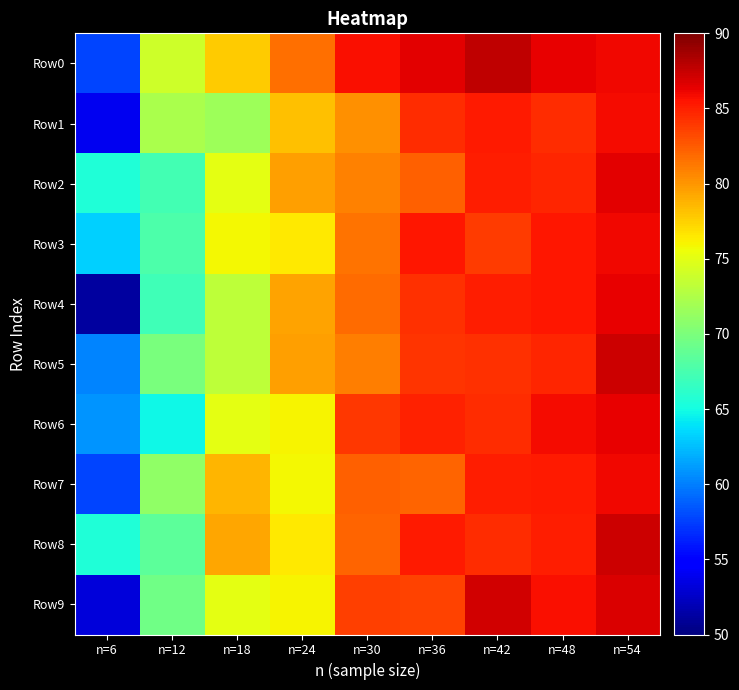

Which label corresponds to the largest value in the chart?

n=42